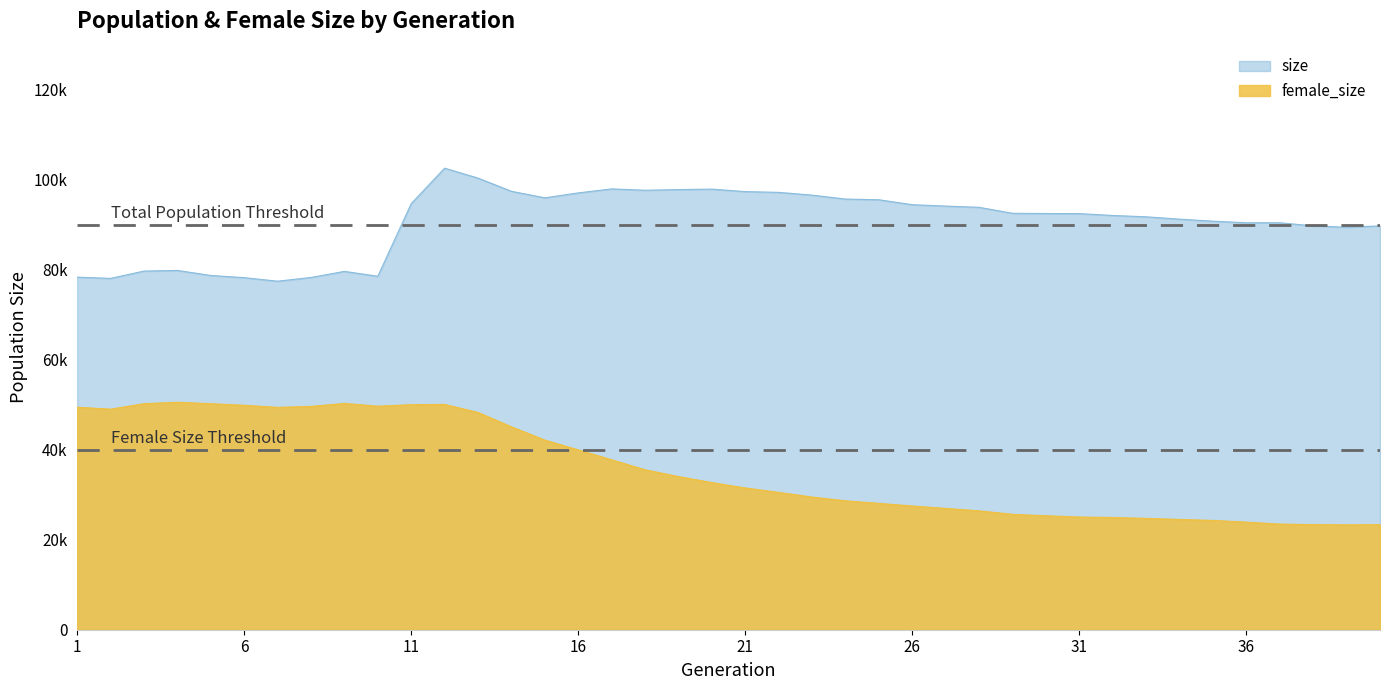

The size series shows 141927 at 9. True or false?

False